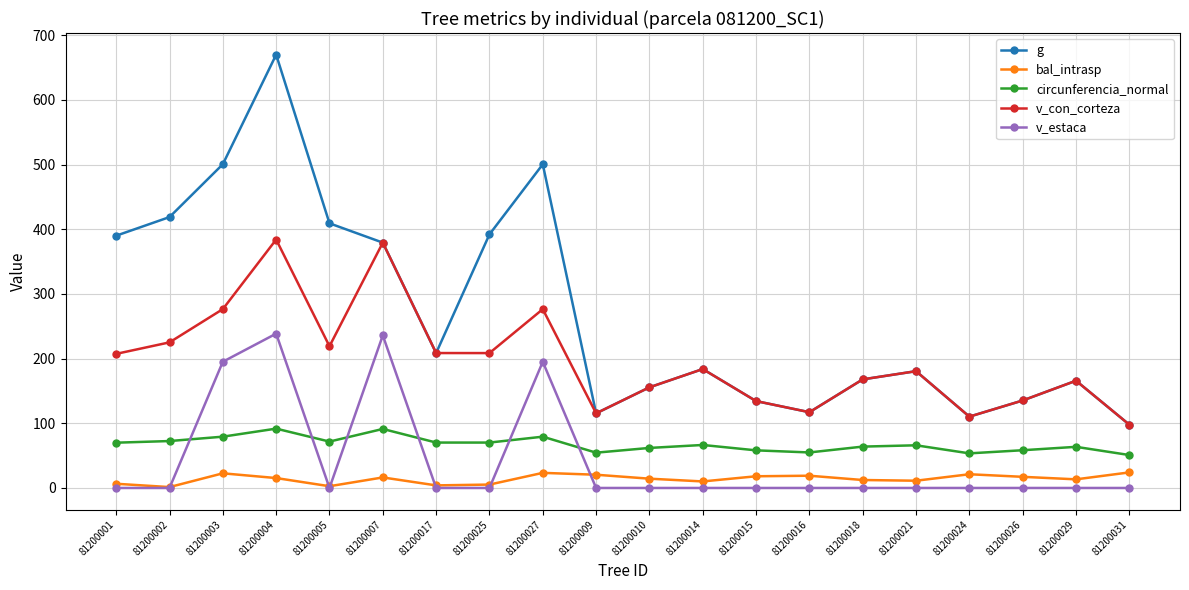

What are all the series names shown in the legend?

g, bal_intrasp, circunferencia_normal, v_con_corteza, v_estaca